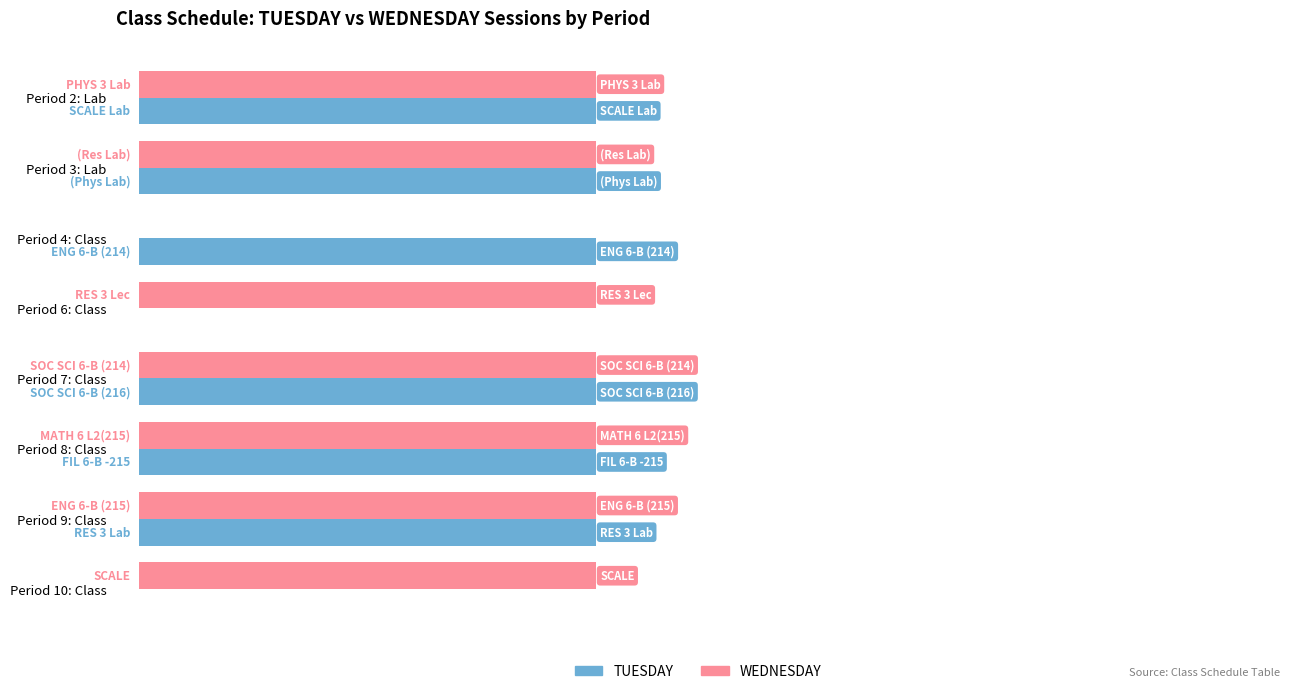

What are all the series names shown in the legend?

TUESDAY, WEDNESDAY